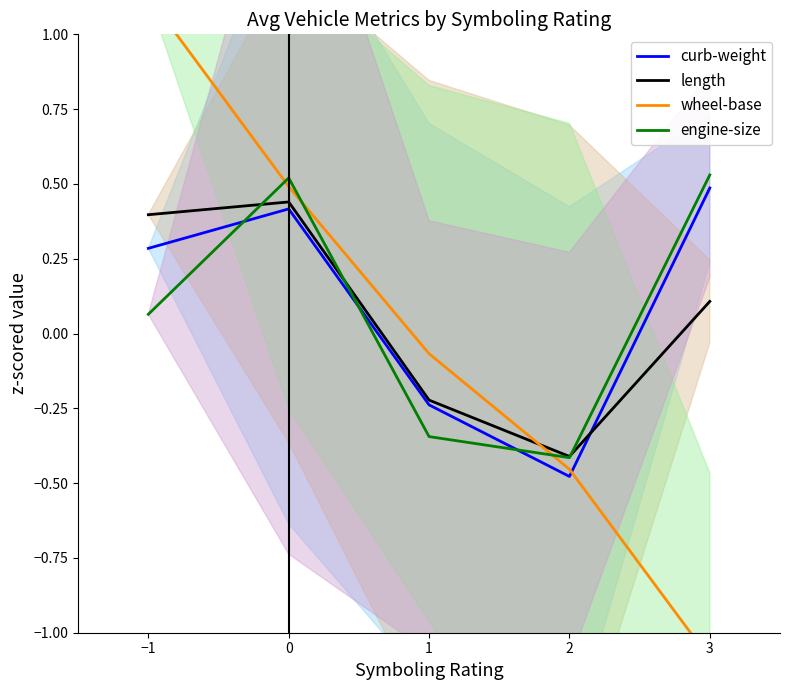

True or false: engine-size has a value of 0.3 at 3.

False